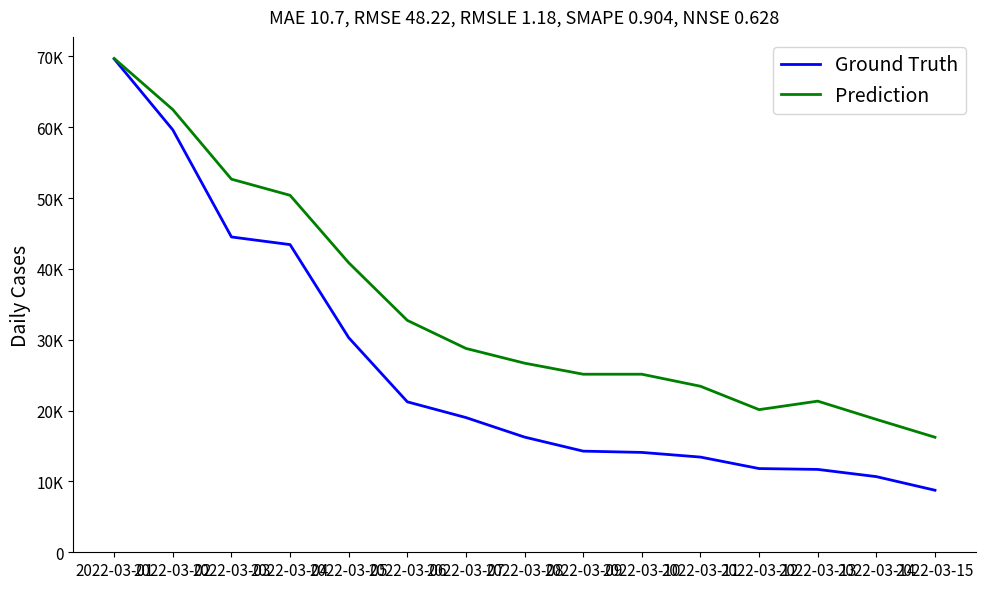

True or false: Prediction has more than 1 interior local peaks.

False